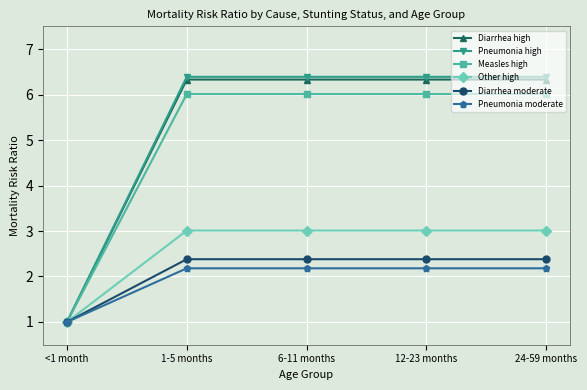

Which series has the widest spread of values?

Pneumonia high